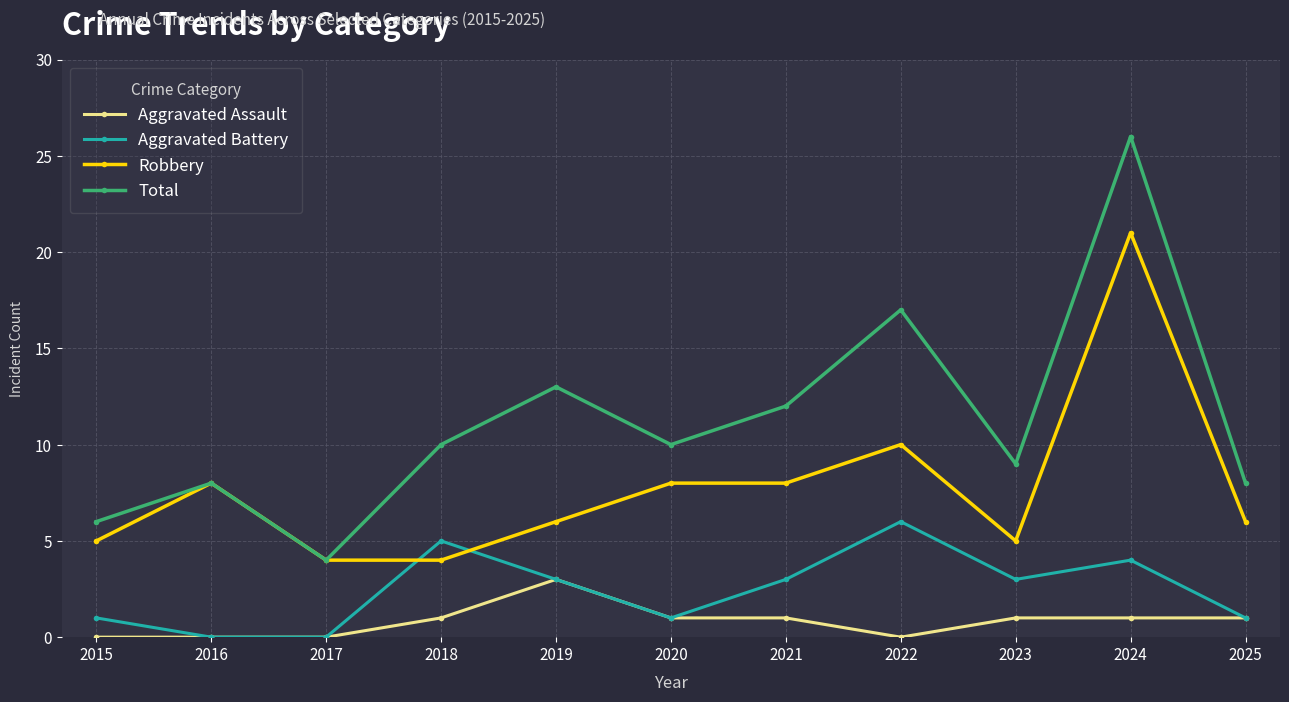

What is the difference between the highest and lowest values at 2020?

9